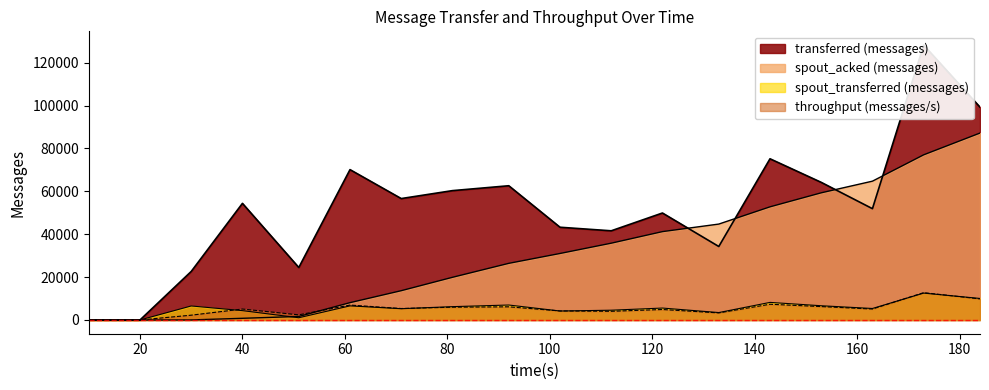

What is the value of the spout_acked (messages) point at the 14th from the left?

52780